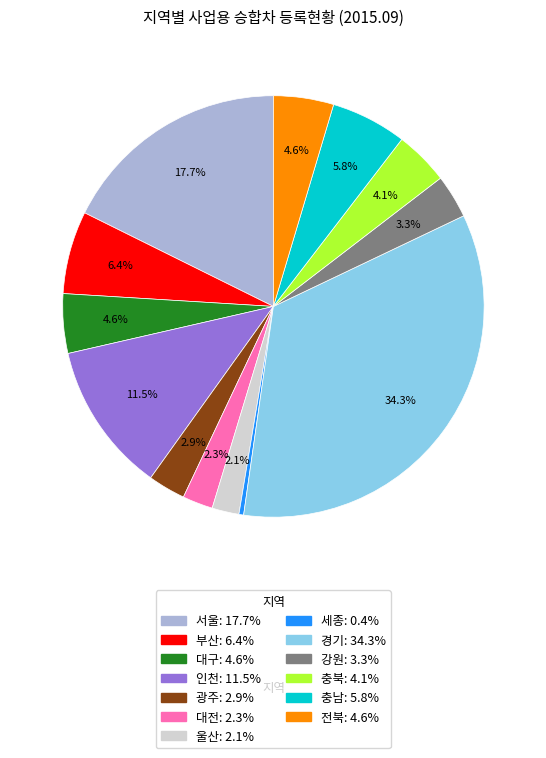

Is there a majority slice in this chart?

No